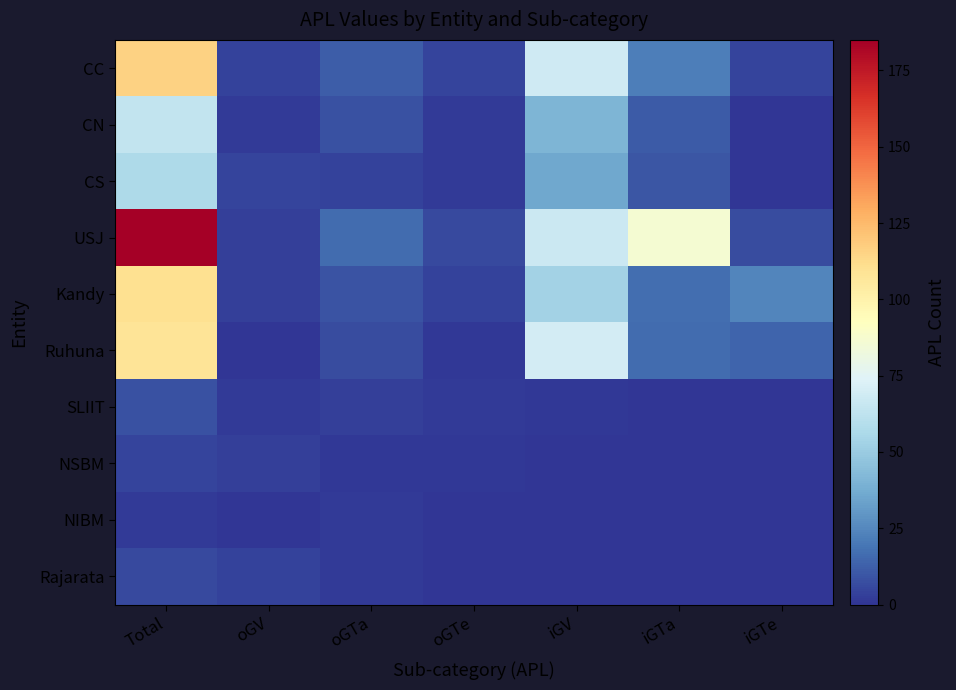

Rank the series at iGV from highest to lowest value.

Ruhuna, CC, USJ, Kandy, CN, CS, SLIIT, NSBM, NIBM, Rajarata